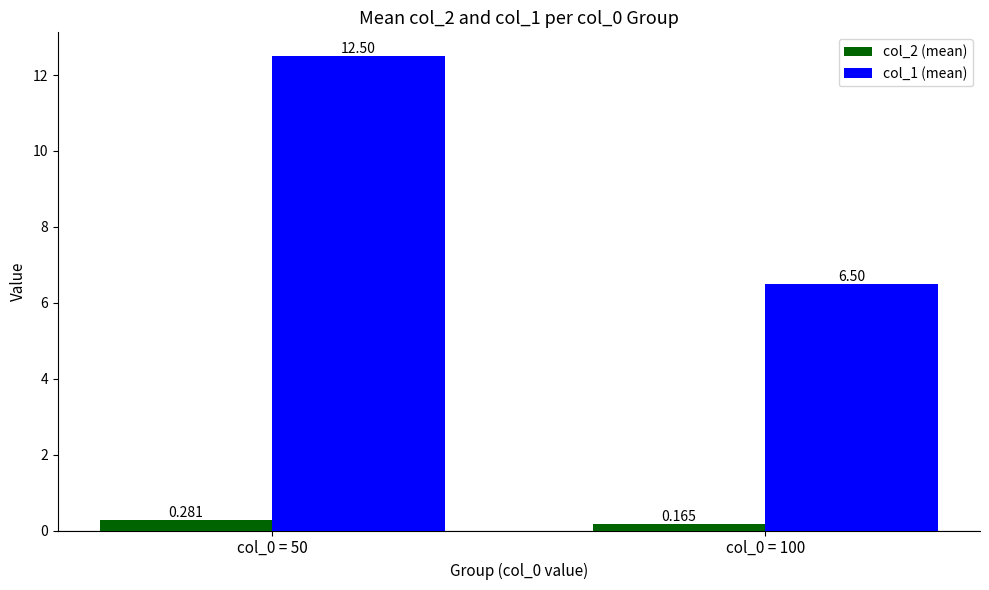

Is the value of col_1 (mean) at col_0 = 100 greater than the value of col_2 (mean) at col_0 = 100?

Yes